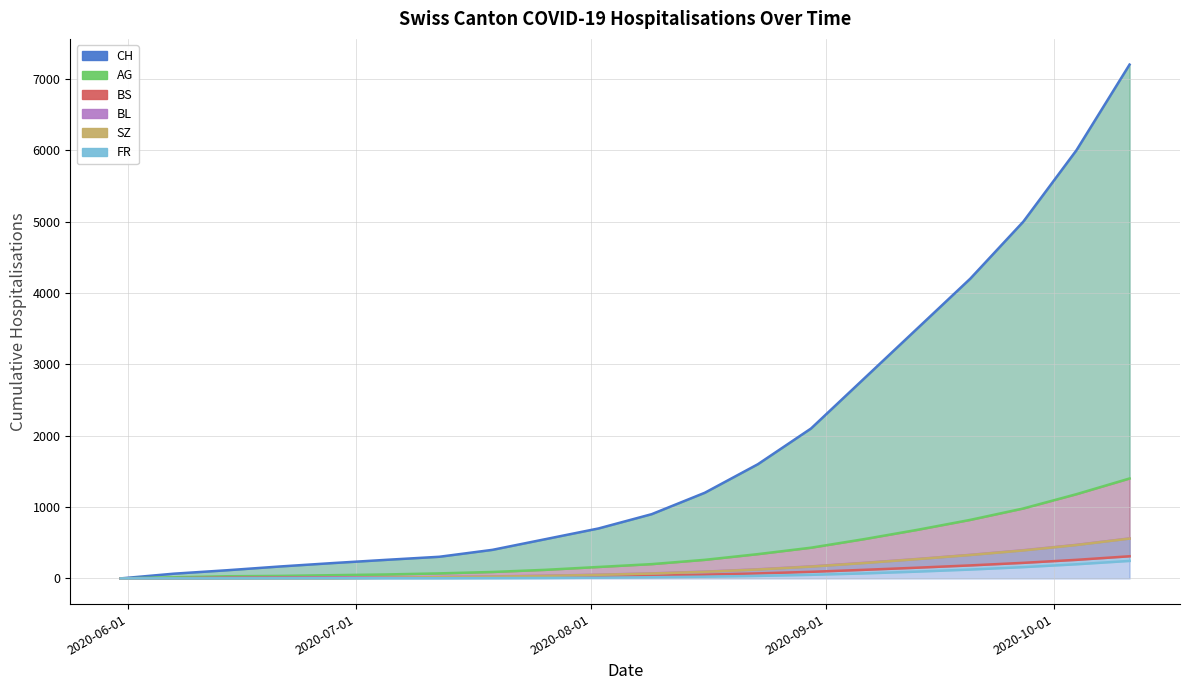

What is the difference between the AG values at 2020-08-16 and 2020-07-12?

190